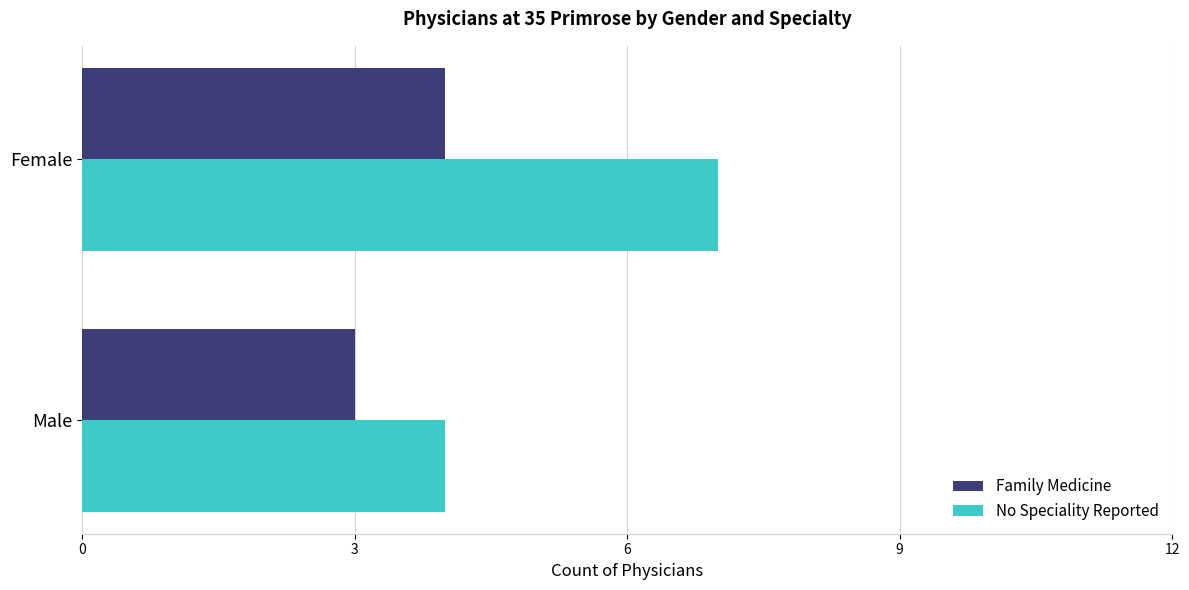

What is the total value across all series at Female?

11